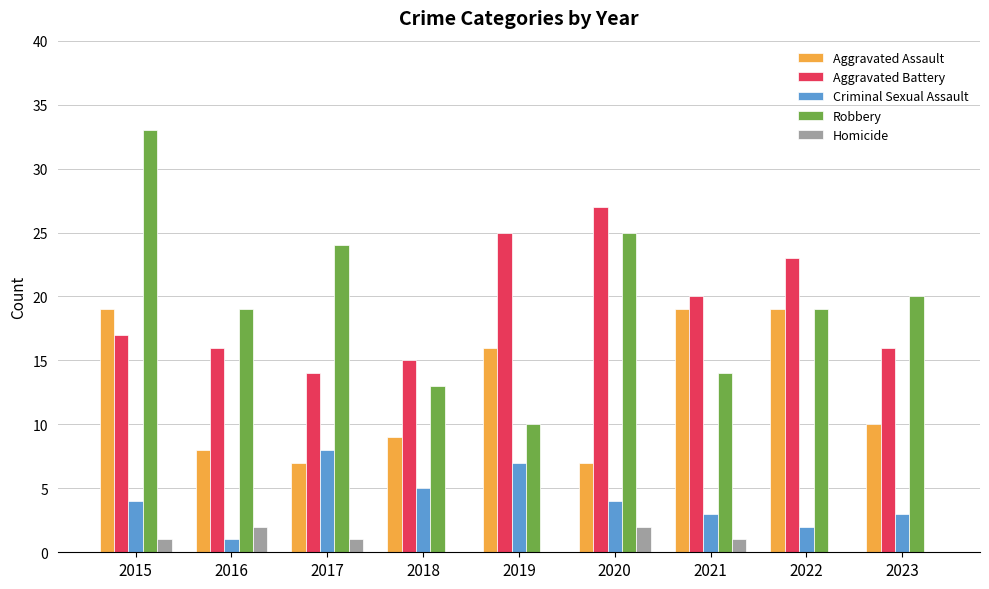

What is the sum of all Criminal Sexual Assault values?

37